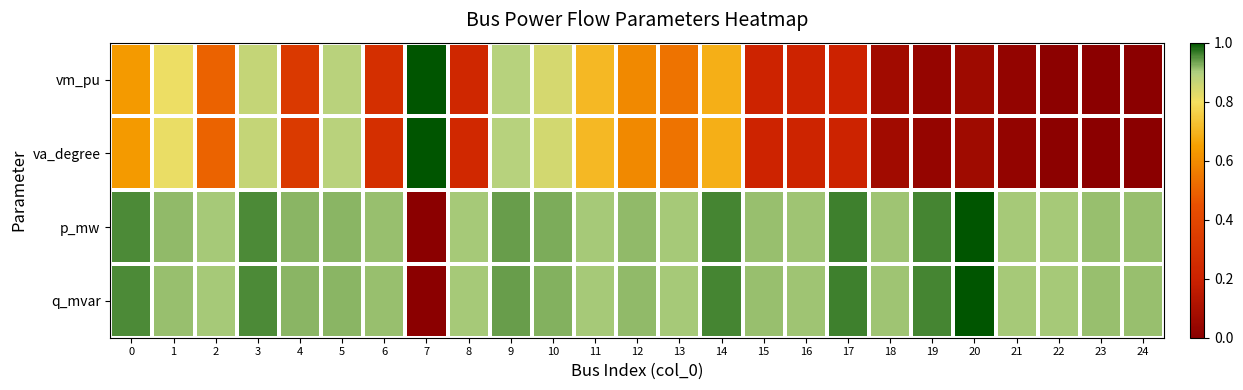

What is the total value across all series at 13?

2.9